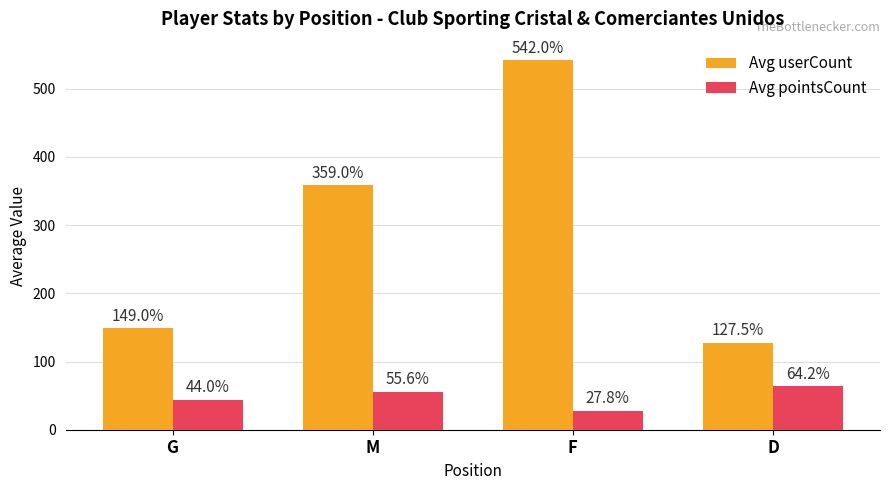

How many bars are there in each group?

2